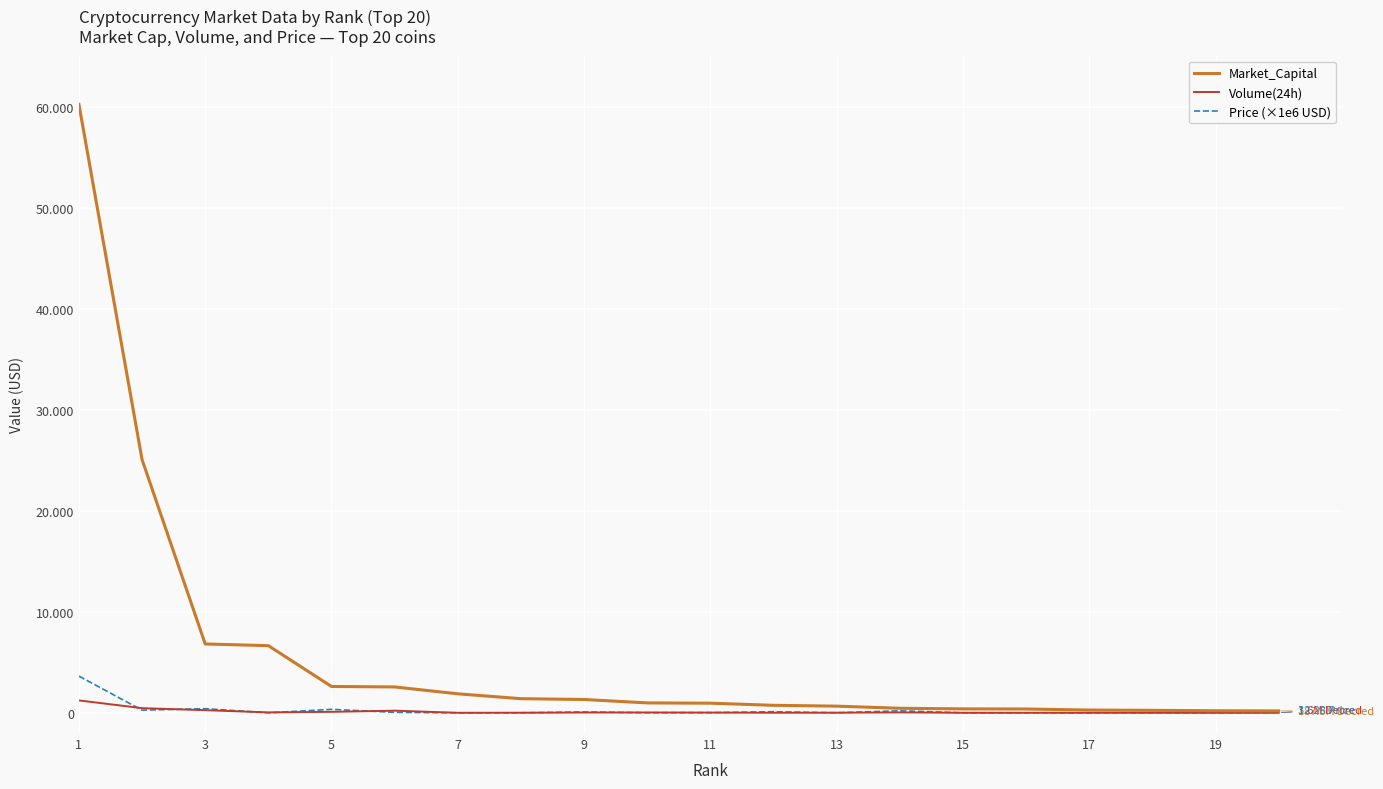

At which label does Price (×1e6 USD) first exceed 19070000?

1